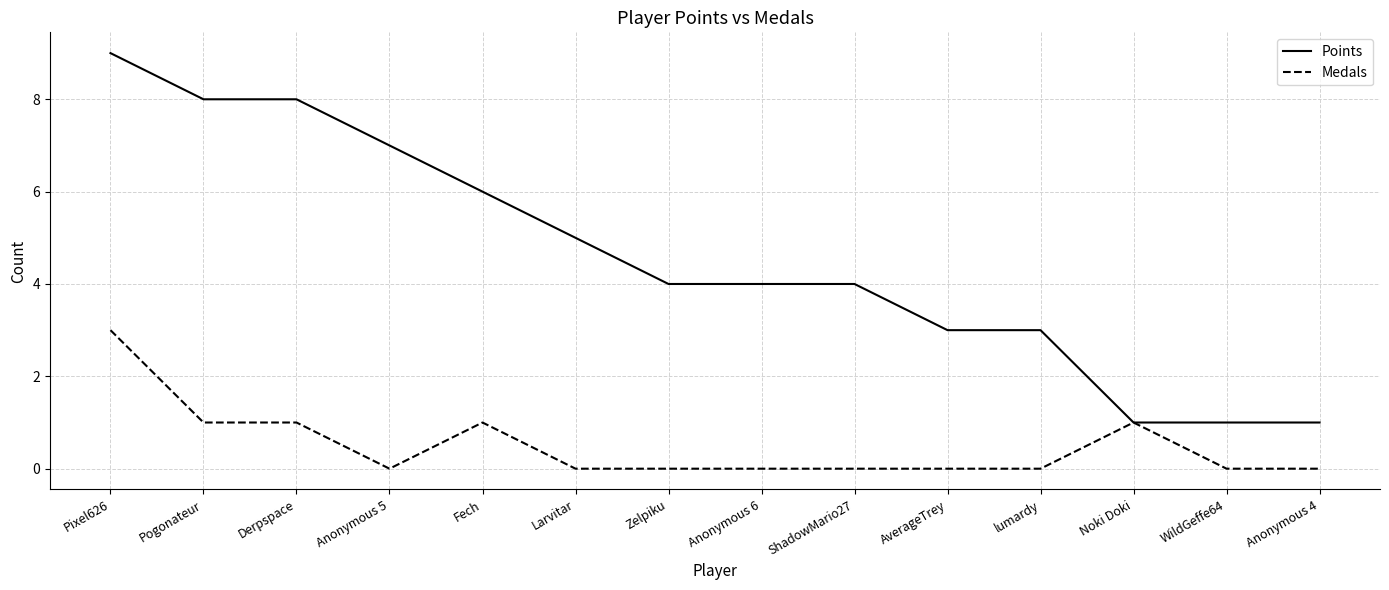

What is the sum of all Medals values?

7